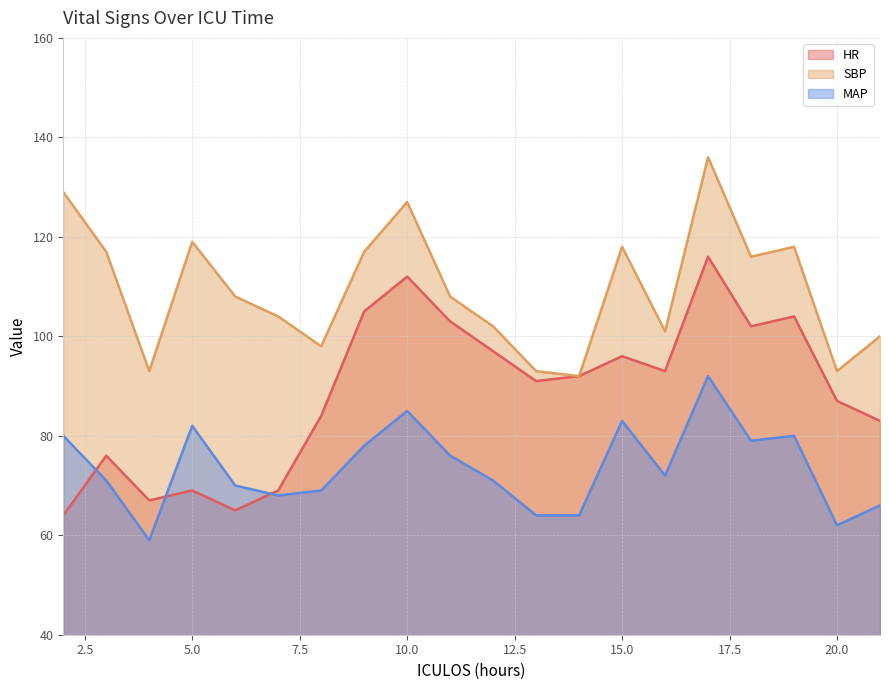

List the series in order of their peak value, highest first.

SBP, HR, MAP